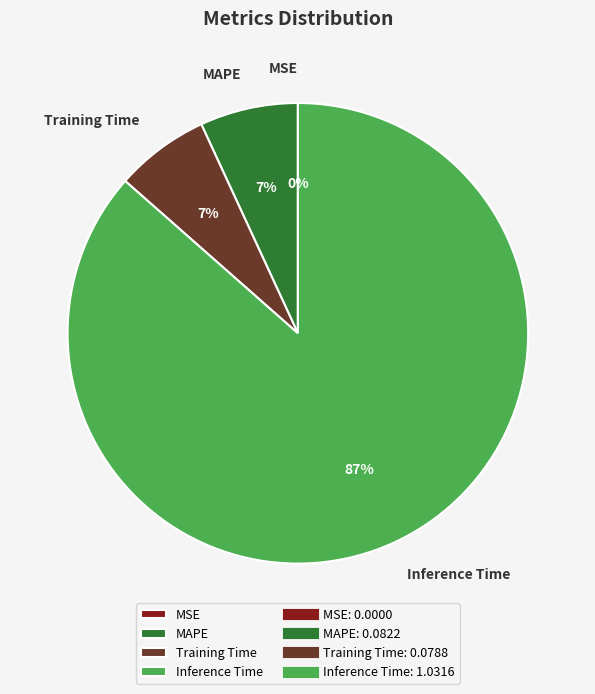

To the nearest percent, what percentage of the pie is Training Time?

7%